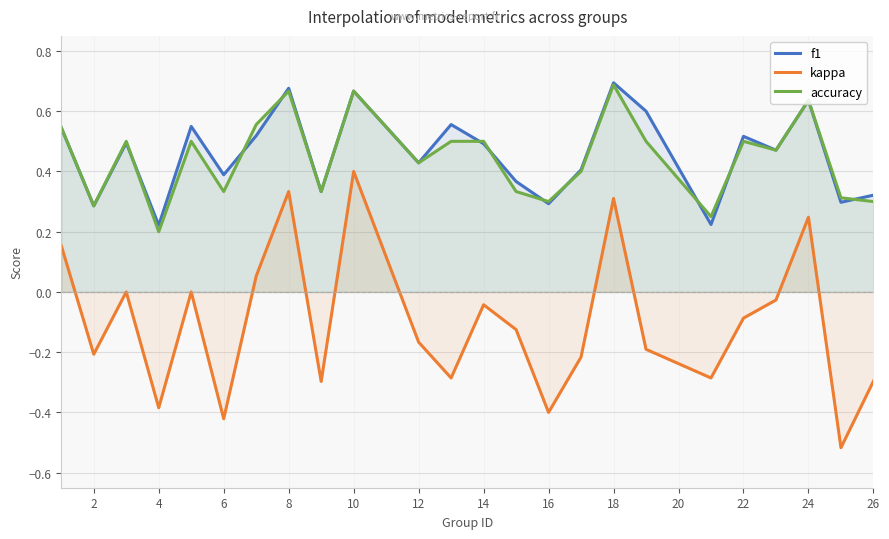

True or false: accuracy has a value of 0.8 at 22.

False